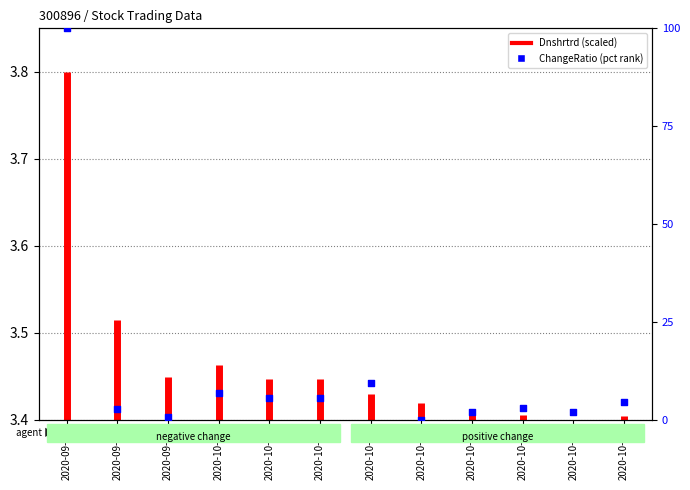

What is the ratio of the value at 2020-10-13 to the value at 2020-10-16?

2.7